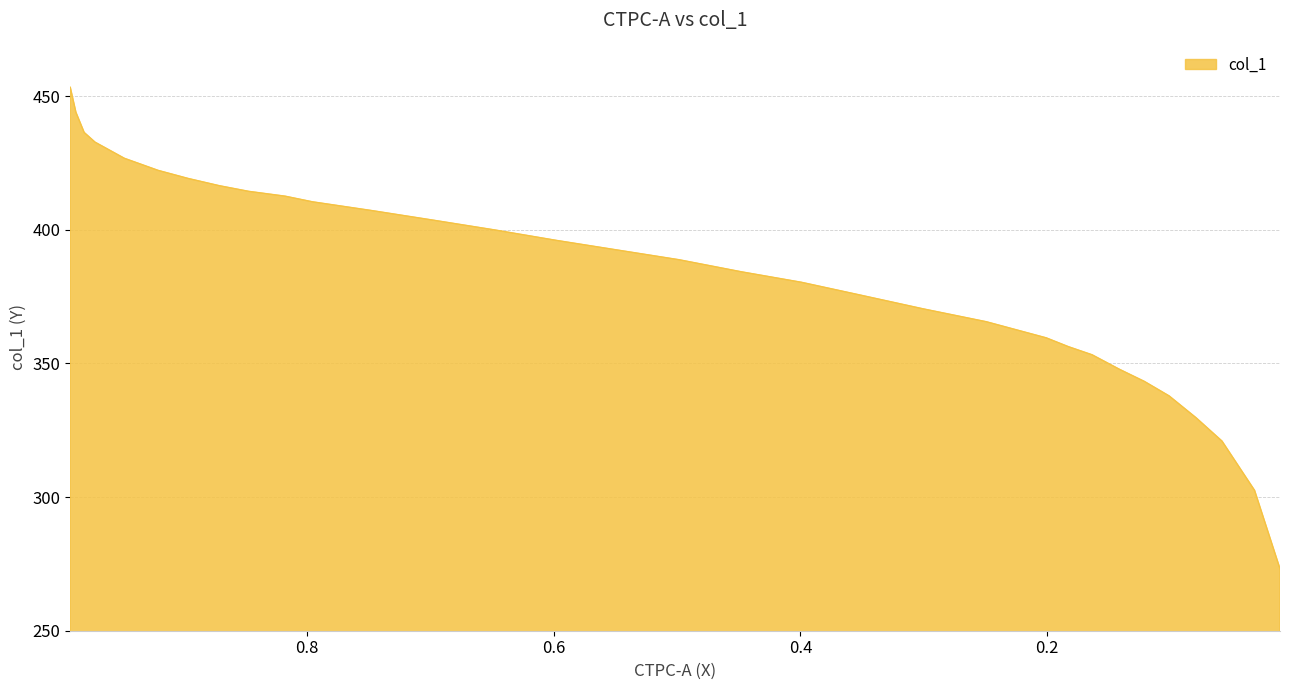

Reading left to right, list all the values displayed in this chart.

0.9922=453.3	0.9876=444.0	0.9809=436.4	0.9721=432.8	0.9483=426.7	0.9209=422.2	0.8966=419.2	0.8713=416.5	0.8475=414.4	0.818=412.6	0.7958=410.5	0.7472=407.2	0.6971=403.6	0.6479=399.9	0.5978=396.0	0.5482=392.4	0.4985=388.8	0.4479=384.3	0.3993=380.4	0.3512=375.5	0.3005=370.4	0.2493=365.6	0.2007=359.6	0.1826=356.3	0.1635=353.2	0.1413=347.8	0.1211=343.3	0.101=337.8	0.0792=329.7	0.0581=320.9	0.0317=302.5	0.0111=273.2